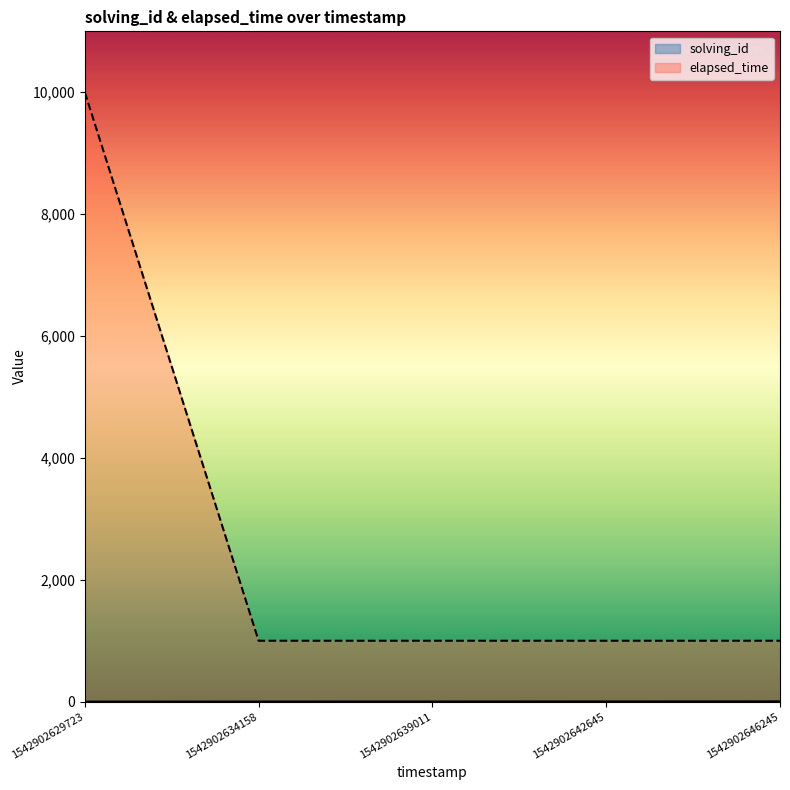

Does the chart have visible grid lines?

No